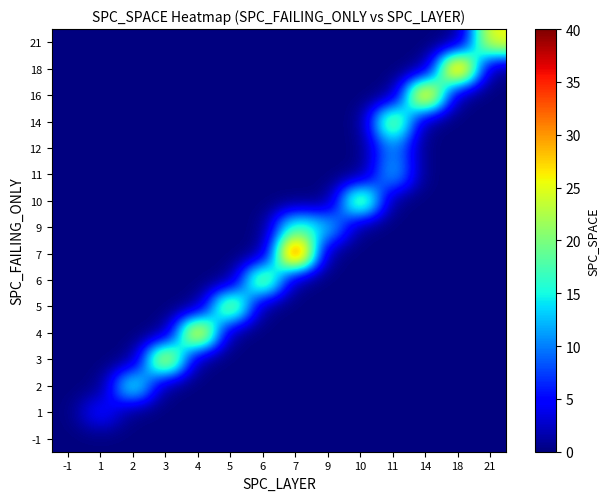

At 21, list the series in order from largest to smallest.

21, -1, 1, 2, 3, 4, 5, 6, 7, 9, 10, 11, 12, 14, 16, 18